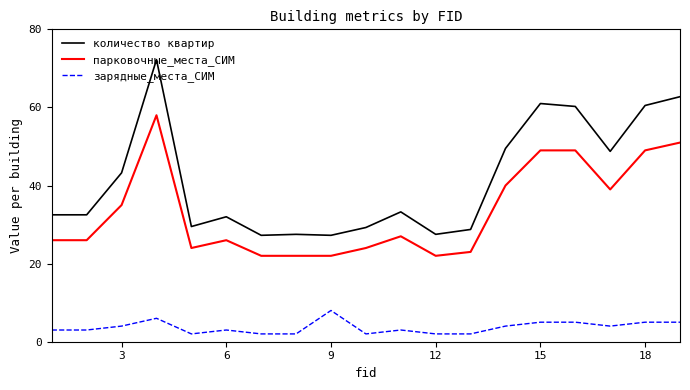

What is the highest value of the зарядные_места_СИМ series?

8.0